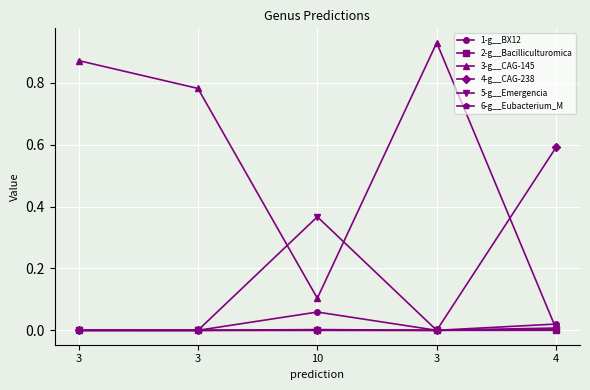

How many lines are shown in the chart?

6